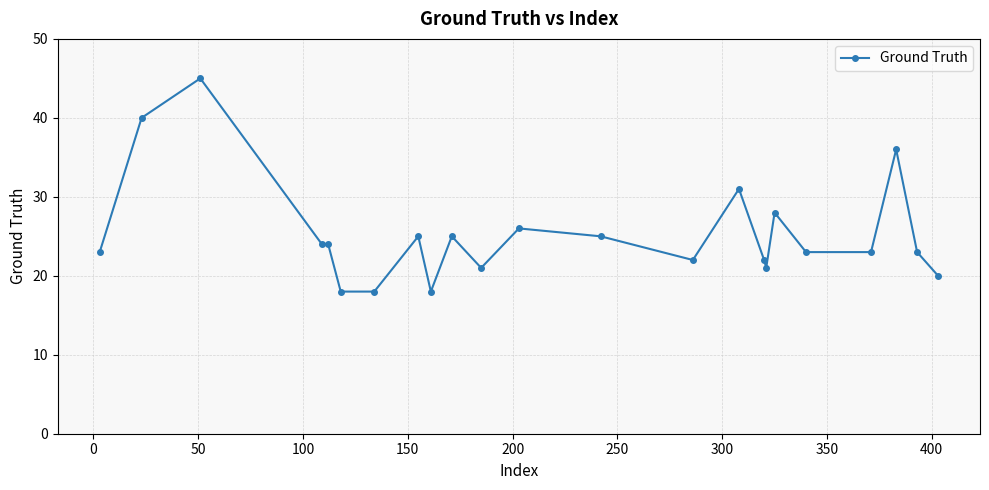

What is the sum of all values?

581